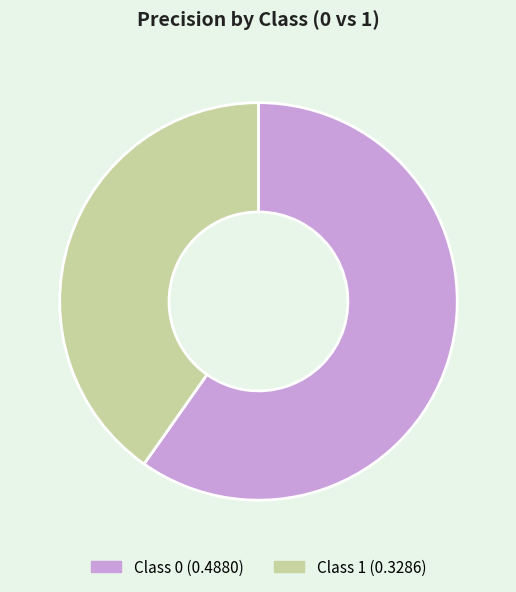

Does any single category account for the majority?

Yes